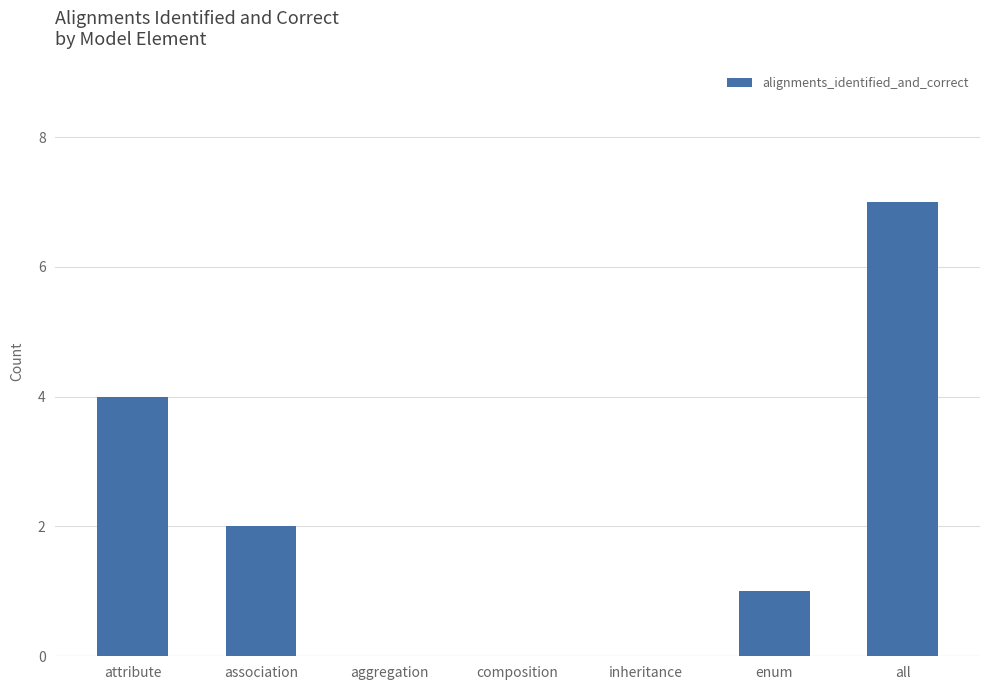

What is the approximate value at attribute?

4